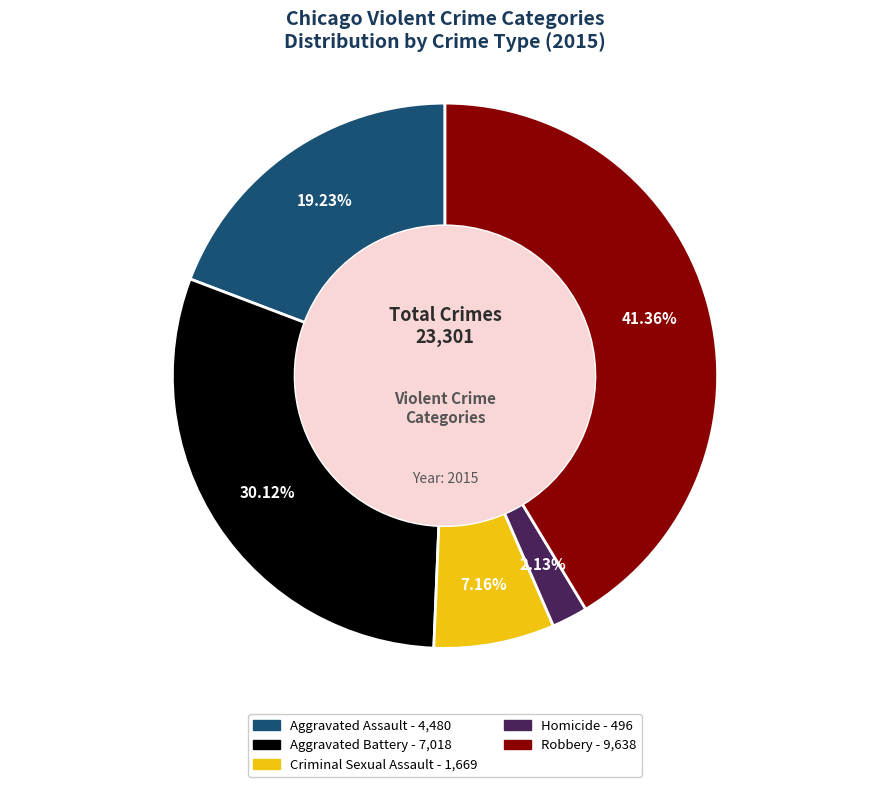

True or false: Aggravated Assault accounts for 32% of the total.

False